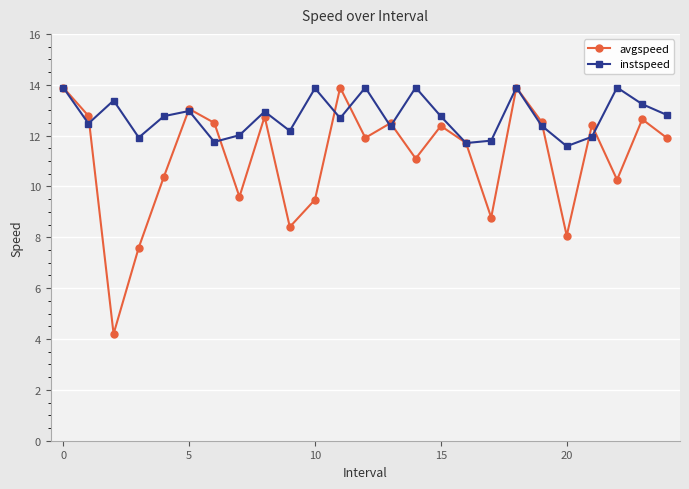

What is the minimum value for instspeed?

11.6